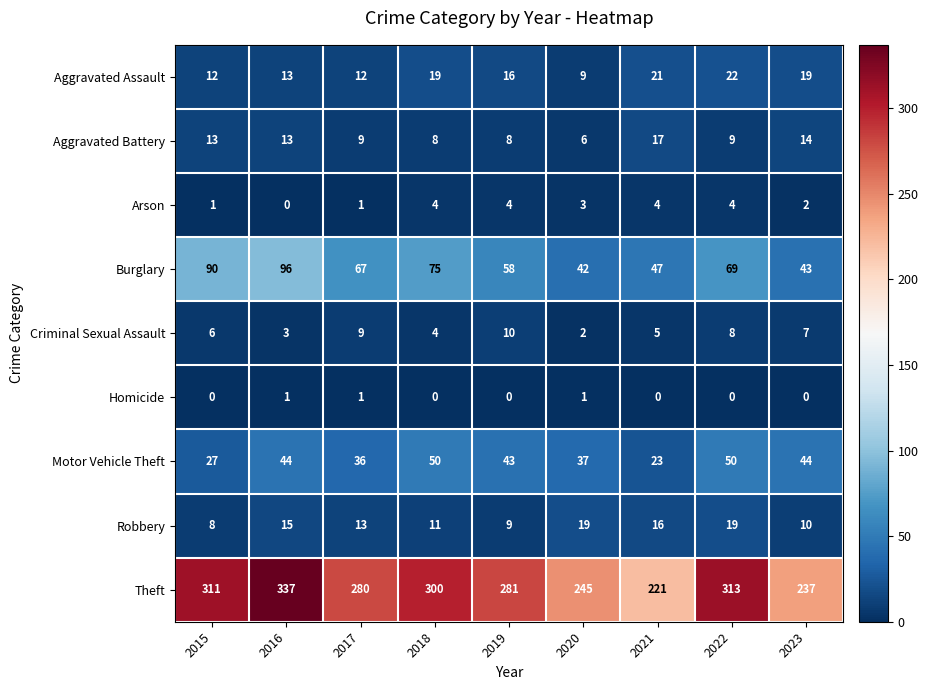

What is the spread (max minus min) of values at 2018?

300